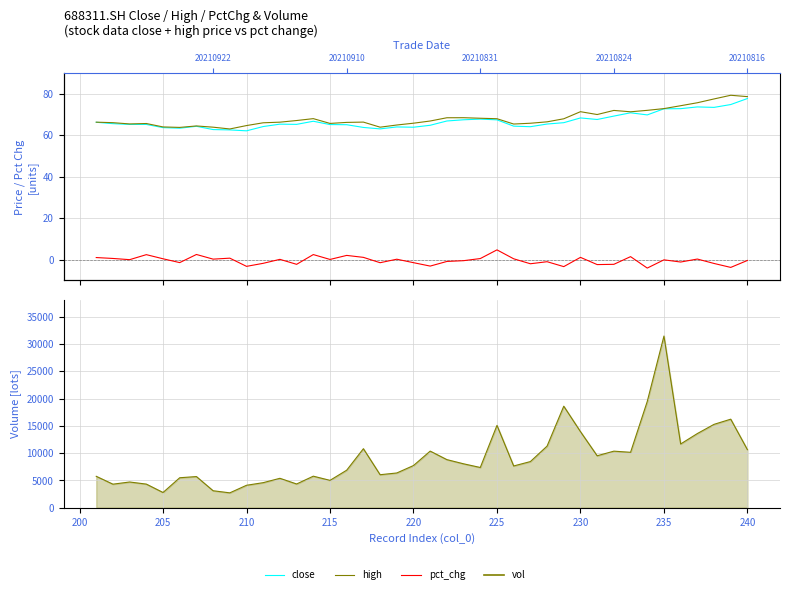

Which series changed the most between 230 and 25?

vol